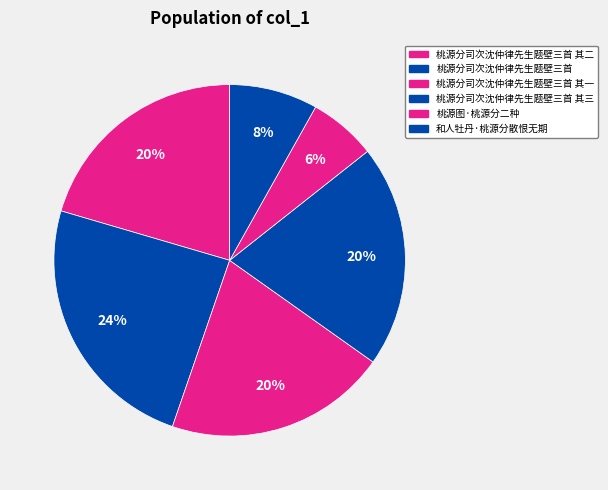

Between 和人牡丹·桃源分散恨无期 and 桃源图·桃源分二种, which is larger?

和人牡丹·桃源分散恨无期